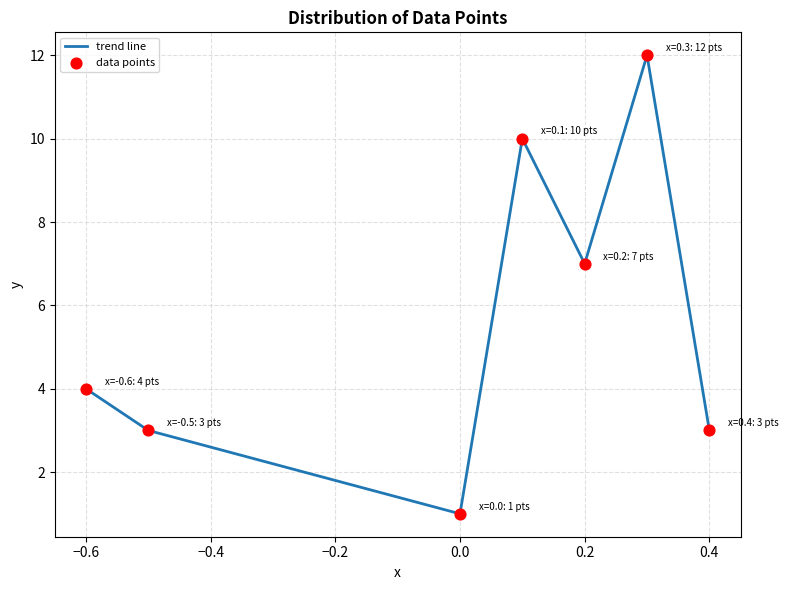

What is the maximum value shown in the chart?

12